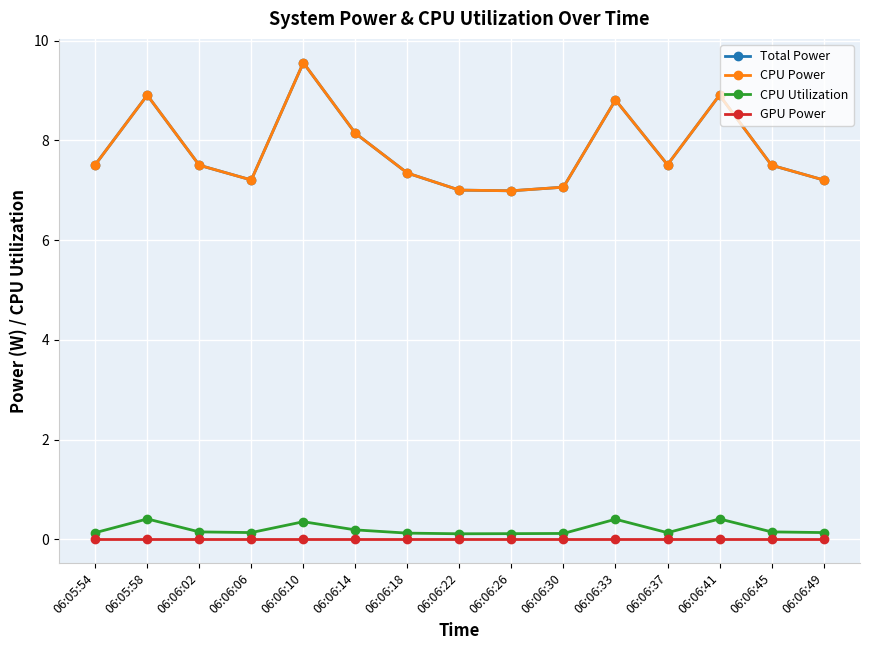

Is this an area chart (filled region under the line)?

No